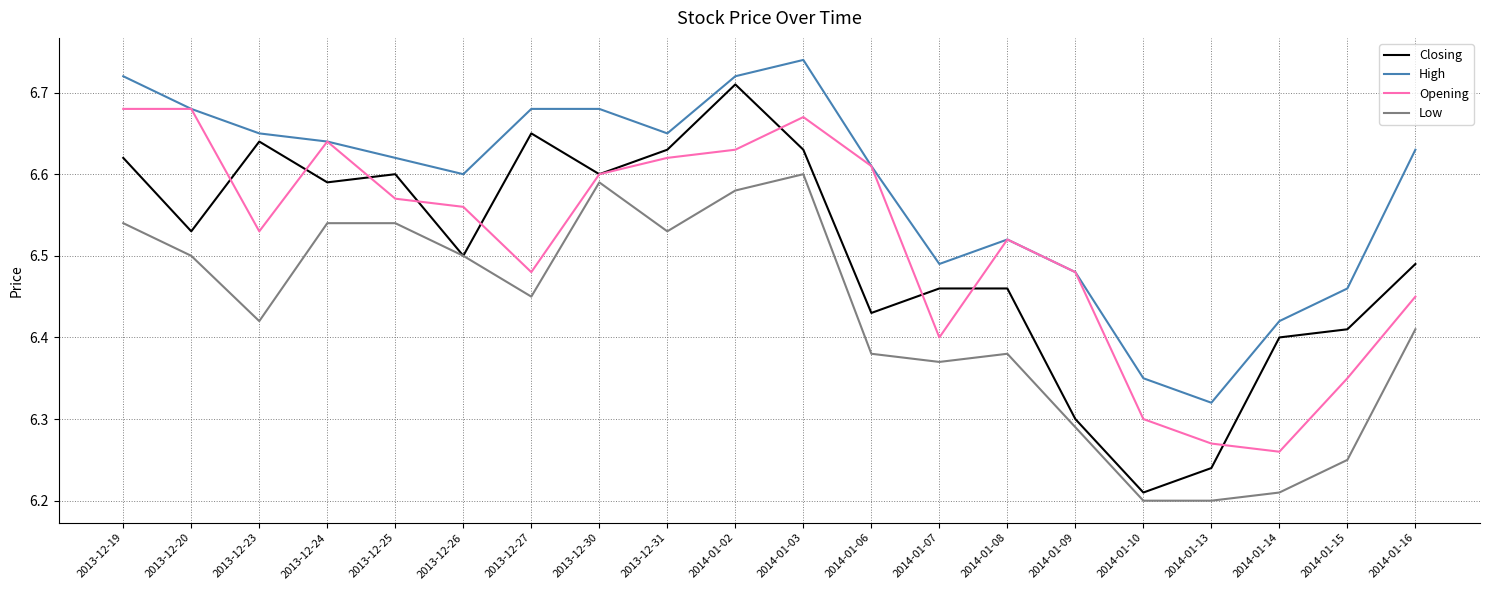

At 2014-01-16, list the series in order from smallest to largest.

Low, Opening, Closing, High